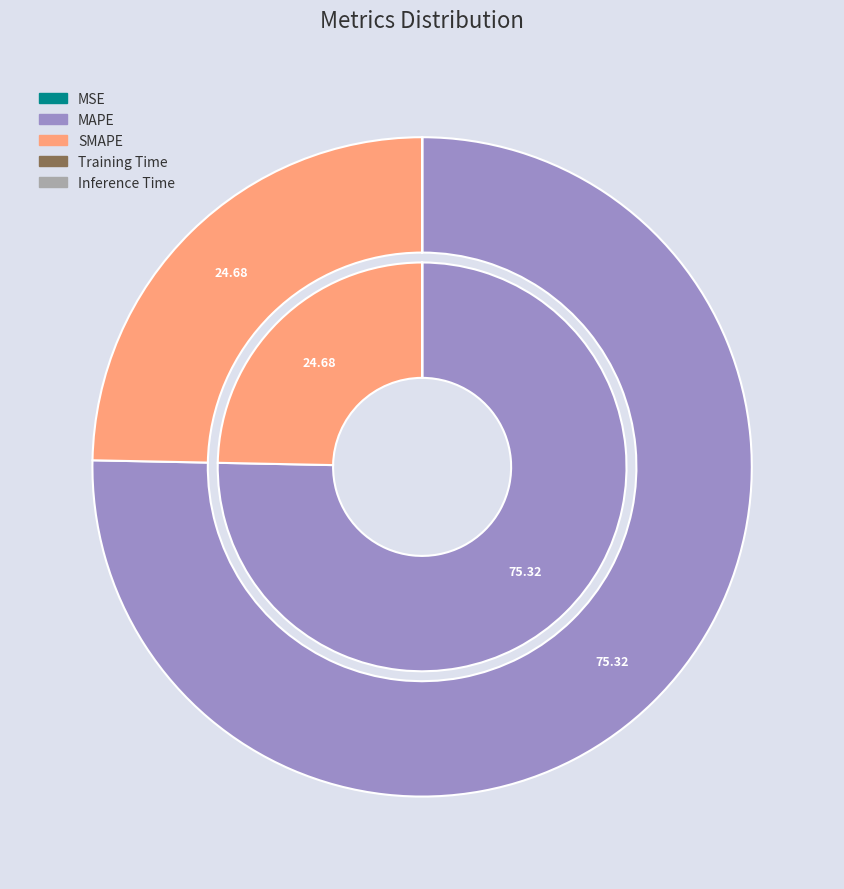

Is SMAPE the majority of the pie?

No